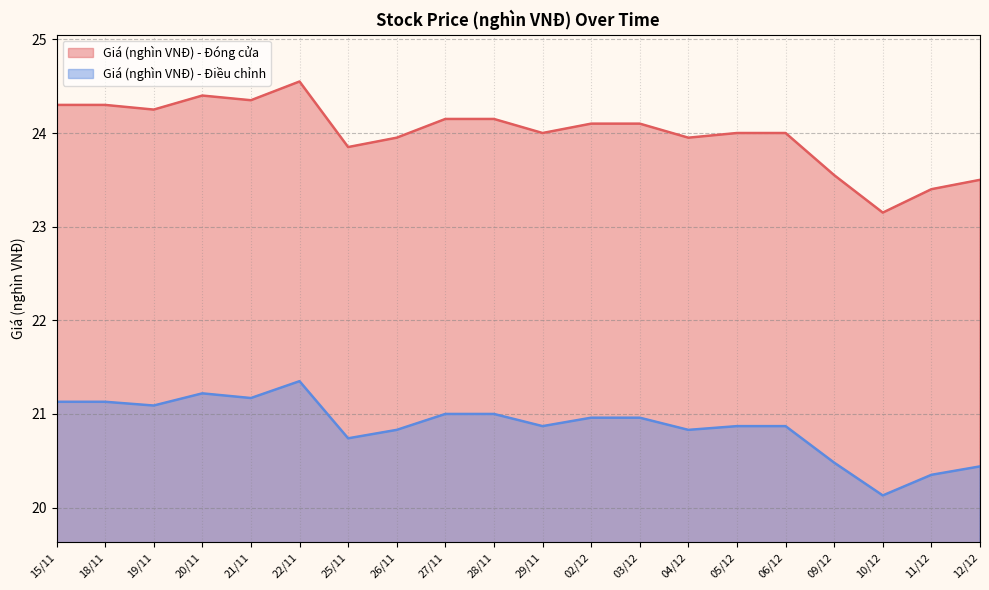

What is the average value of the Giá (nghìn VNĐ) - Điều chỉnh series?

20.9